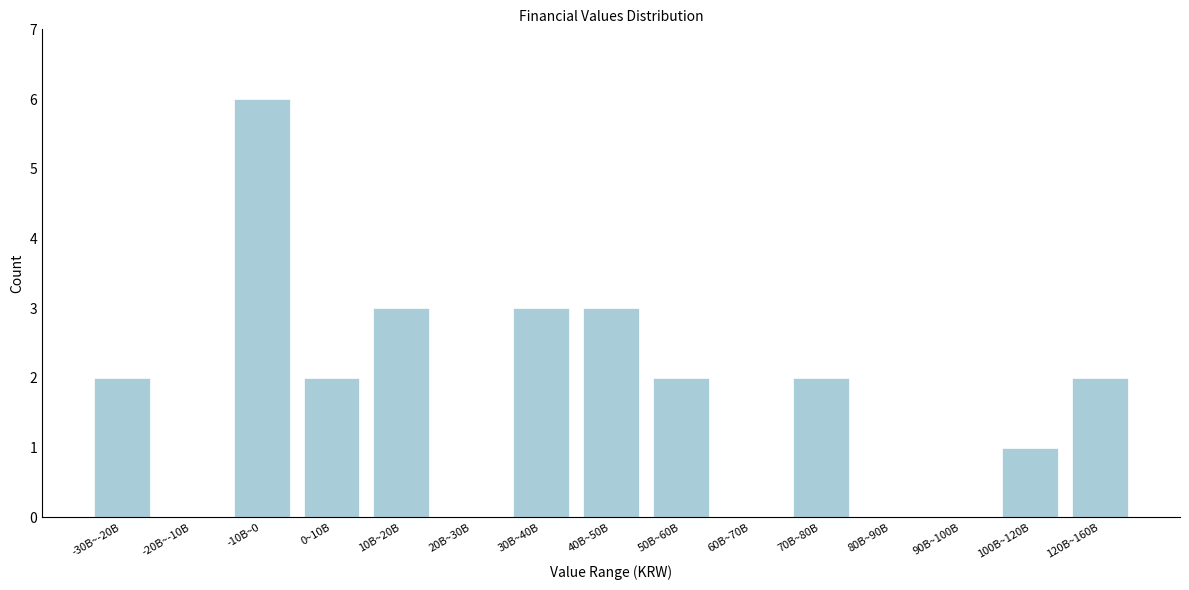

Reading right to left, extract all data points from this chart.

120B~160B=2	100B~120B=1	90B~100B=0	80B~90B=0	70B~80B=2	60B~70B=0	50B~60B=2	40B~50B=3	30B~40B=3	20B~30B=0	10B~20B=3	0~10B=2	-10B~0=6	-20B~-10B=0	-30B~-20B=2